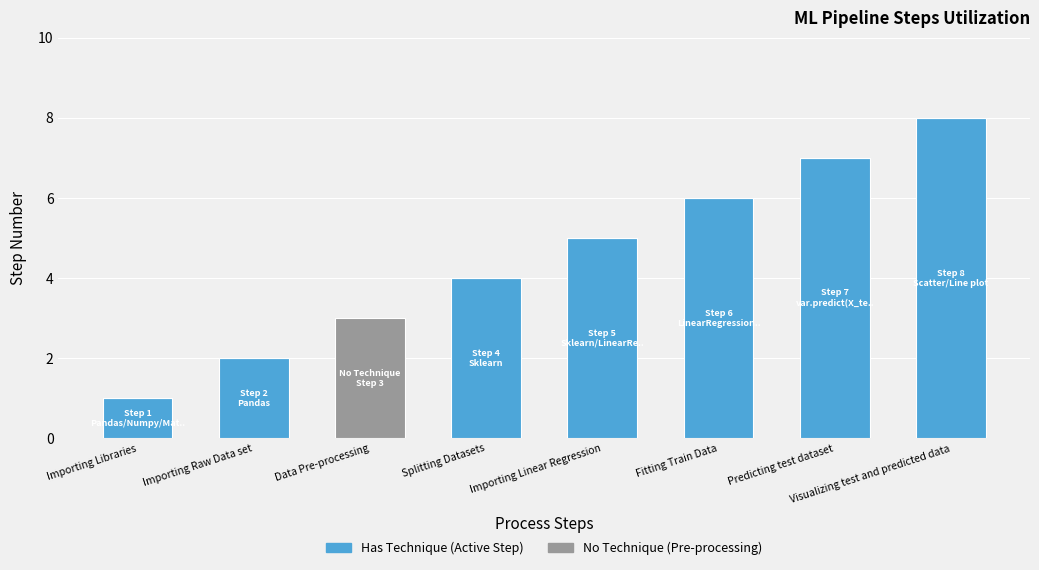

What is the sum of all Has Technique (Active Step) values?

33